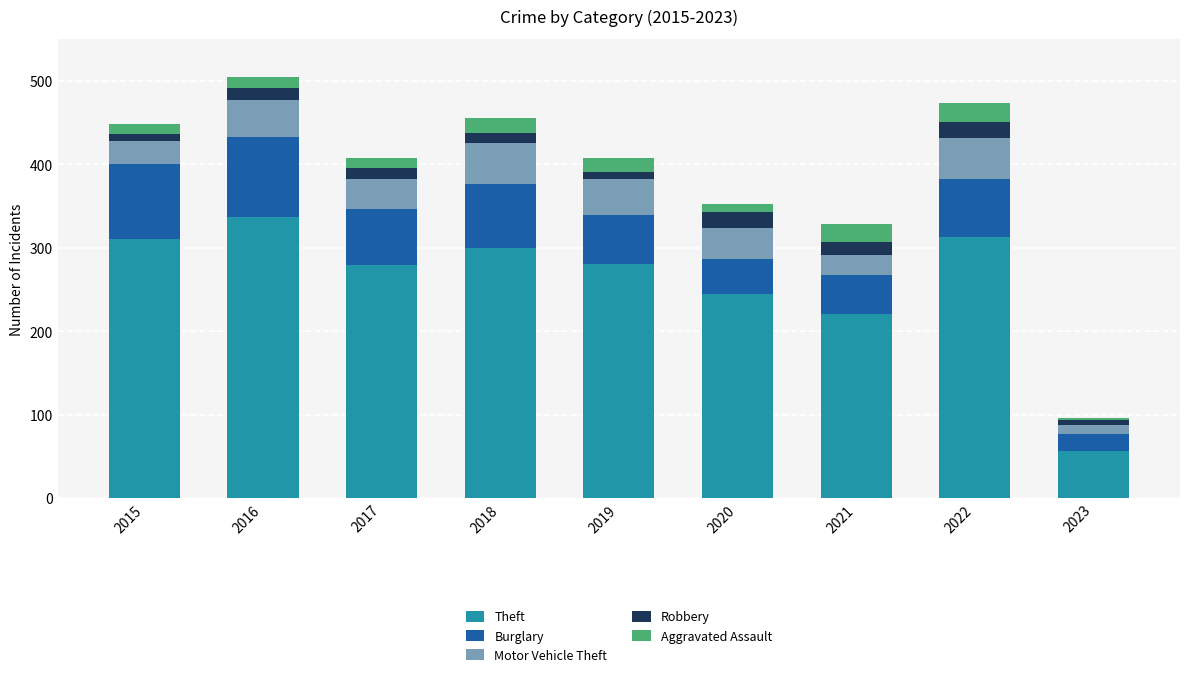

At which label does Theft reach its minimum?

2023